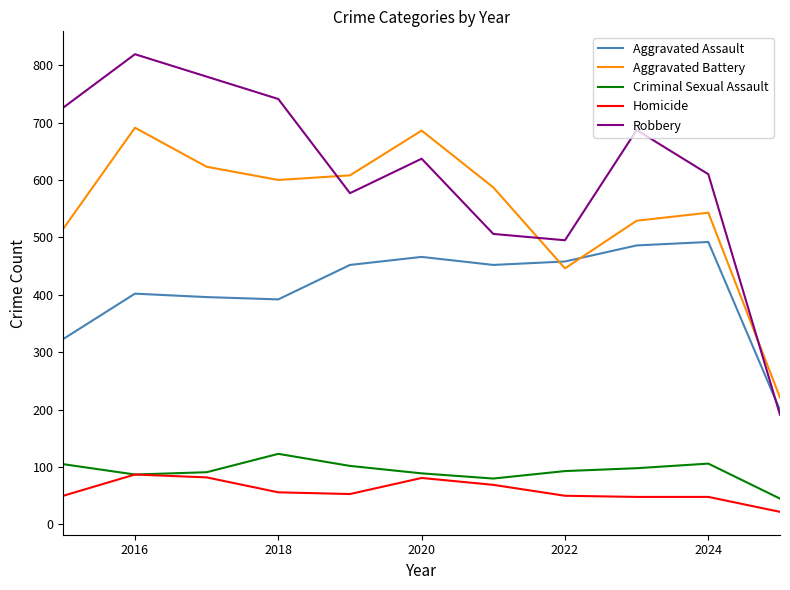

Which series has the largest total across all categories?

Robbery